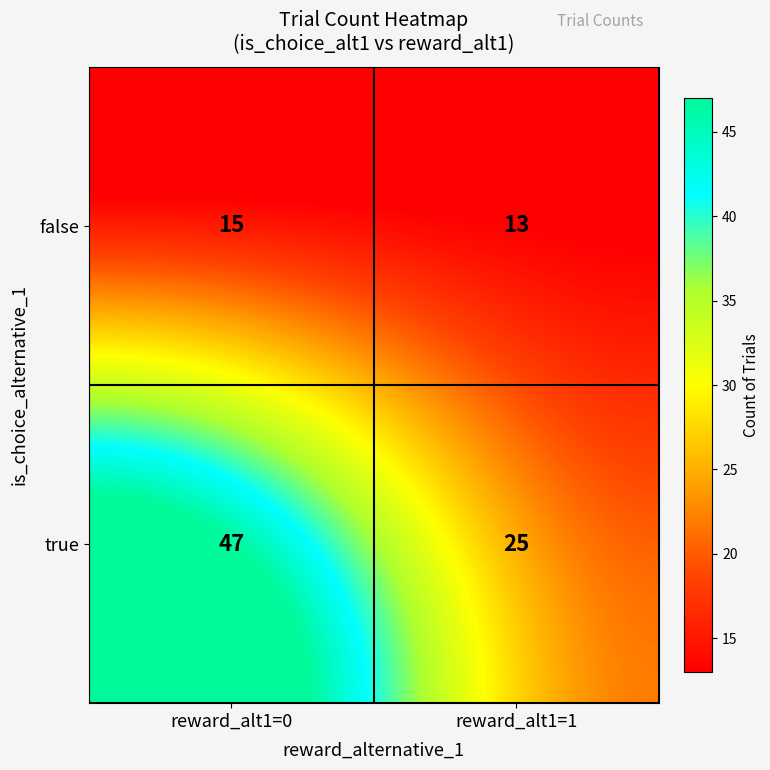

Is it true that true equals 43 at reward_alt1=1?

False